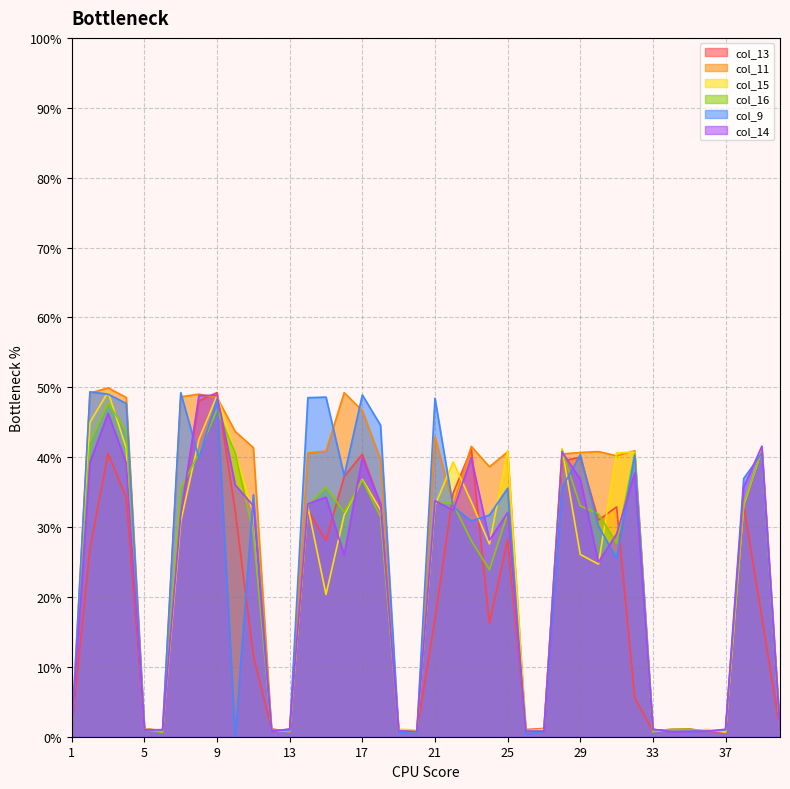

True or false: col_14 has more than 1 interior local peaks.

True